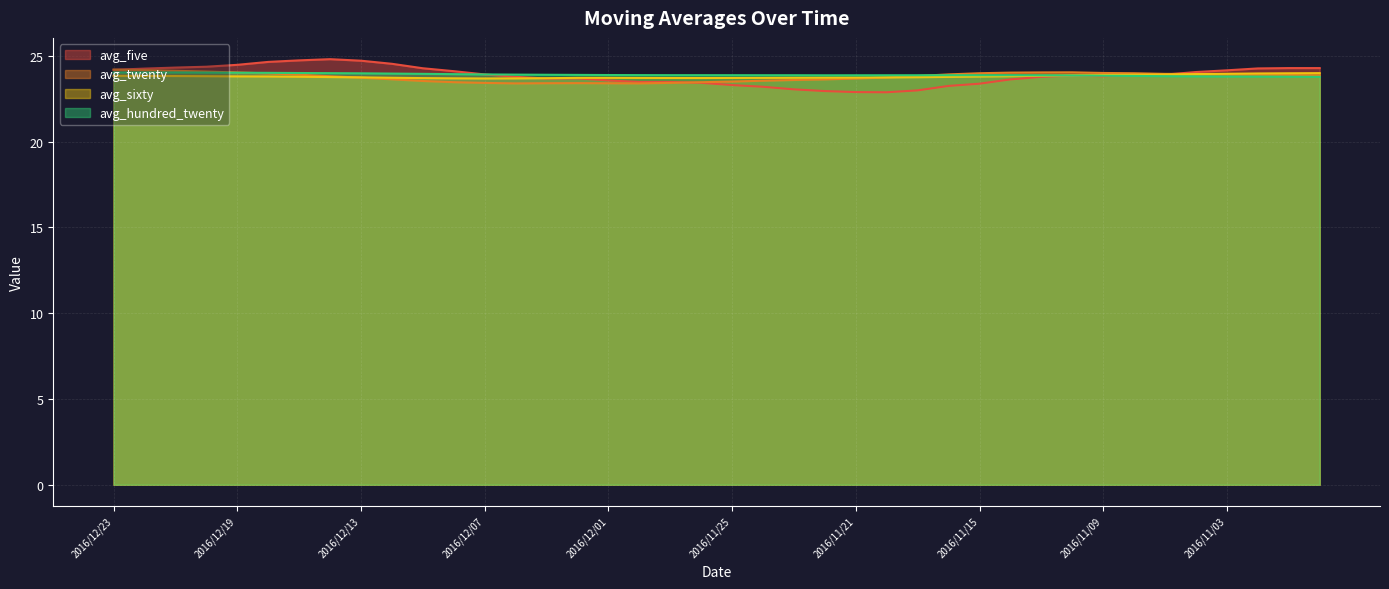

Reading left to right, what are all the values shown in this chart?

avg_five: 24.2	24.3	24.3	24.4	24.5	24.6	24.7	24.8	24.7	24.5	24.3	24.1	23.9	23.8	23.7	23.7	23.6	23.5	23.5	23.4	23.3	23.2	23.1	22.9	22.9	22.9	23.0	23.2	23.4	23.6	23.8	23.9	23.8	23.9	23.9	24.1	24.2	24.3	24.3	24.3
avg_twenty: 24.2	24.2	24.1	24.1	24.0	24.0	23.9	23.8	23.7	23.6	23.5	23.5	23.4	23.4	23.4	23.4	23.4	23.4	23.4	23.5	23.5	23.6	23.6	23.6	23.7	23.7	23.8	23.9	24.0	24.0	24.0	24.0	24.0	24.0	24.0	23.9	23.9	23.9	23.9	23.9
avg_sixty: 23.8	23.8	23.8	23.8	23.8	23.8	23.8	23.8	23.7	23.7	23.7	23.7	23.7	23.7	23.7	23.7	23.7	23.7	23.7	23.7	23.7	23.7	23.7	23.7	23.7	23.7	23.8	23.8	23.8	23.8	23.8	23.9	23.9	23.9	23.9	23.9	24.0	24.0	24.0	24.0
avg_hundred_twenty: 24.0	24.0	24.0	24.0	24.0	24.0	24.0	24.0	24.0	24.0	24.0	23.9	23.9	23.9	23.9	23.9	23.9	23.9	23.9	23.9	23.9	23.9	23.9	23.9	23.9	23.9	23.9	23.9	23.9	23.9	23.9	23.9	23.8	23.8	23.8	23.8	23.8	23.8	23.8	23.8